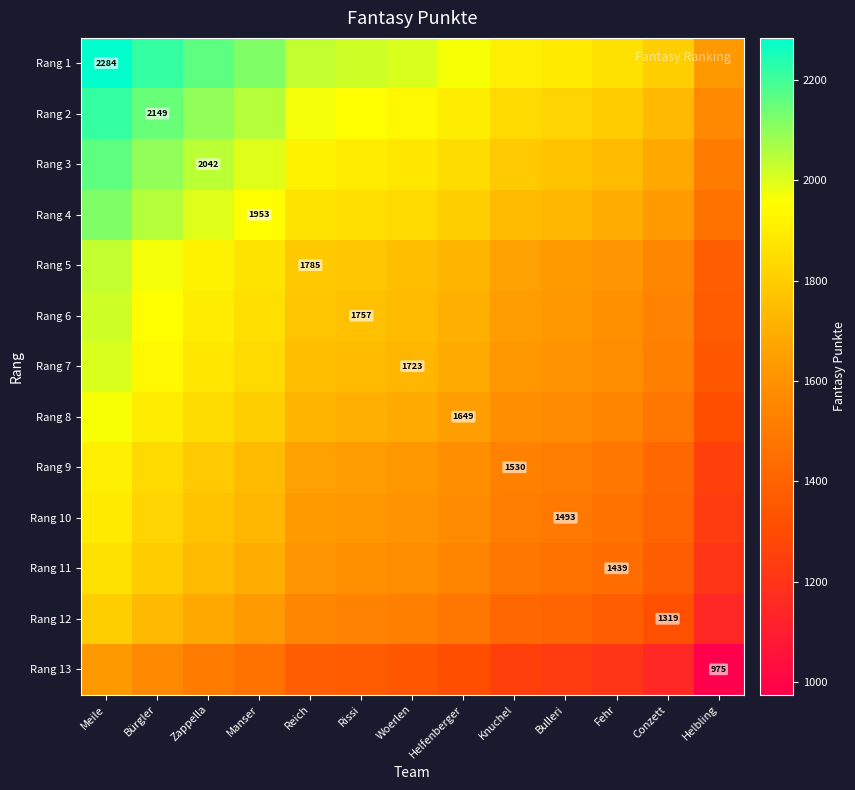

What is the highest value of the Rang 8 series?

1966.5